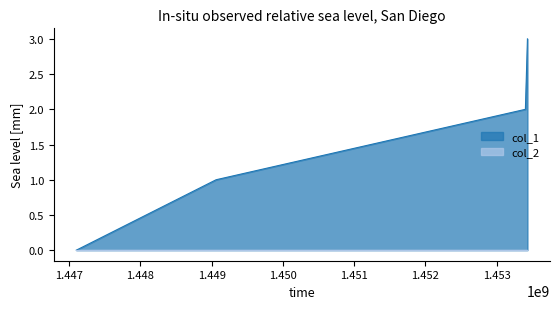

What is the change in value from 1447099457 to 1453403083?

+2